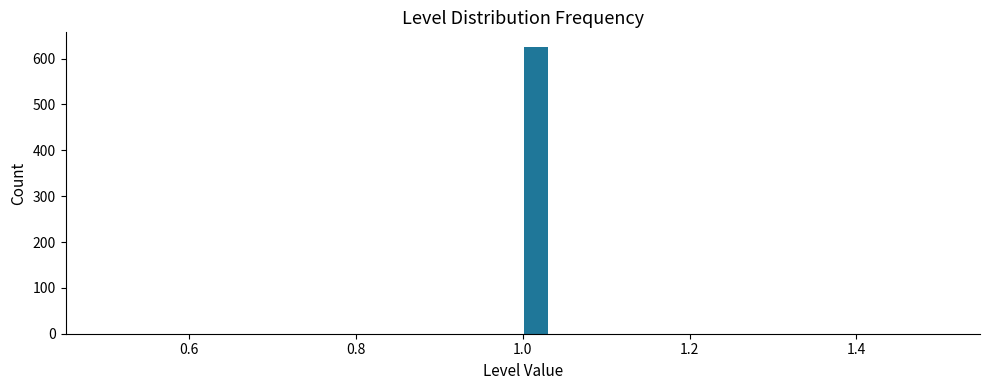

Read against the x-axis, roughly where is the centre of the tallest bar?

1.02